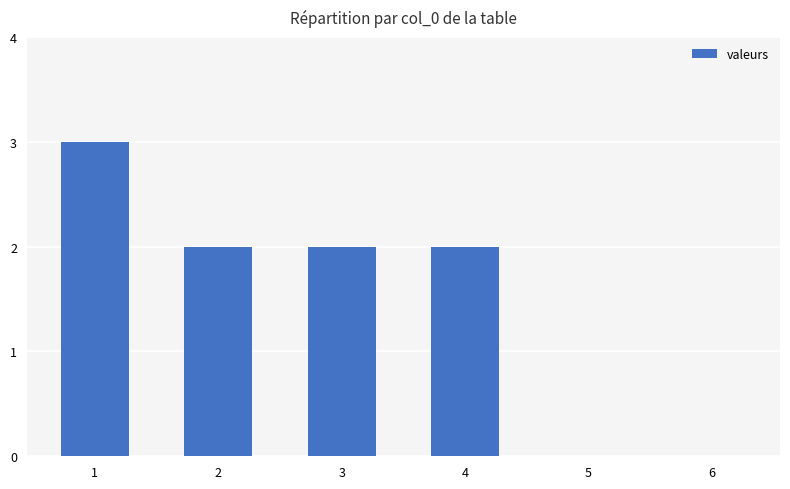

How many distinct data groups are displayed?

1